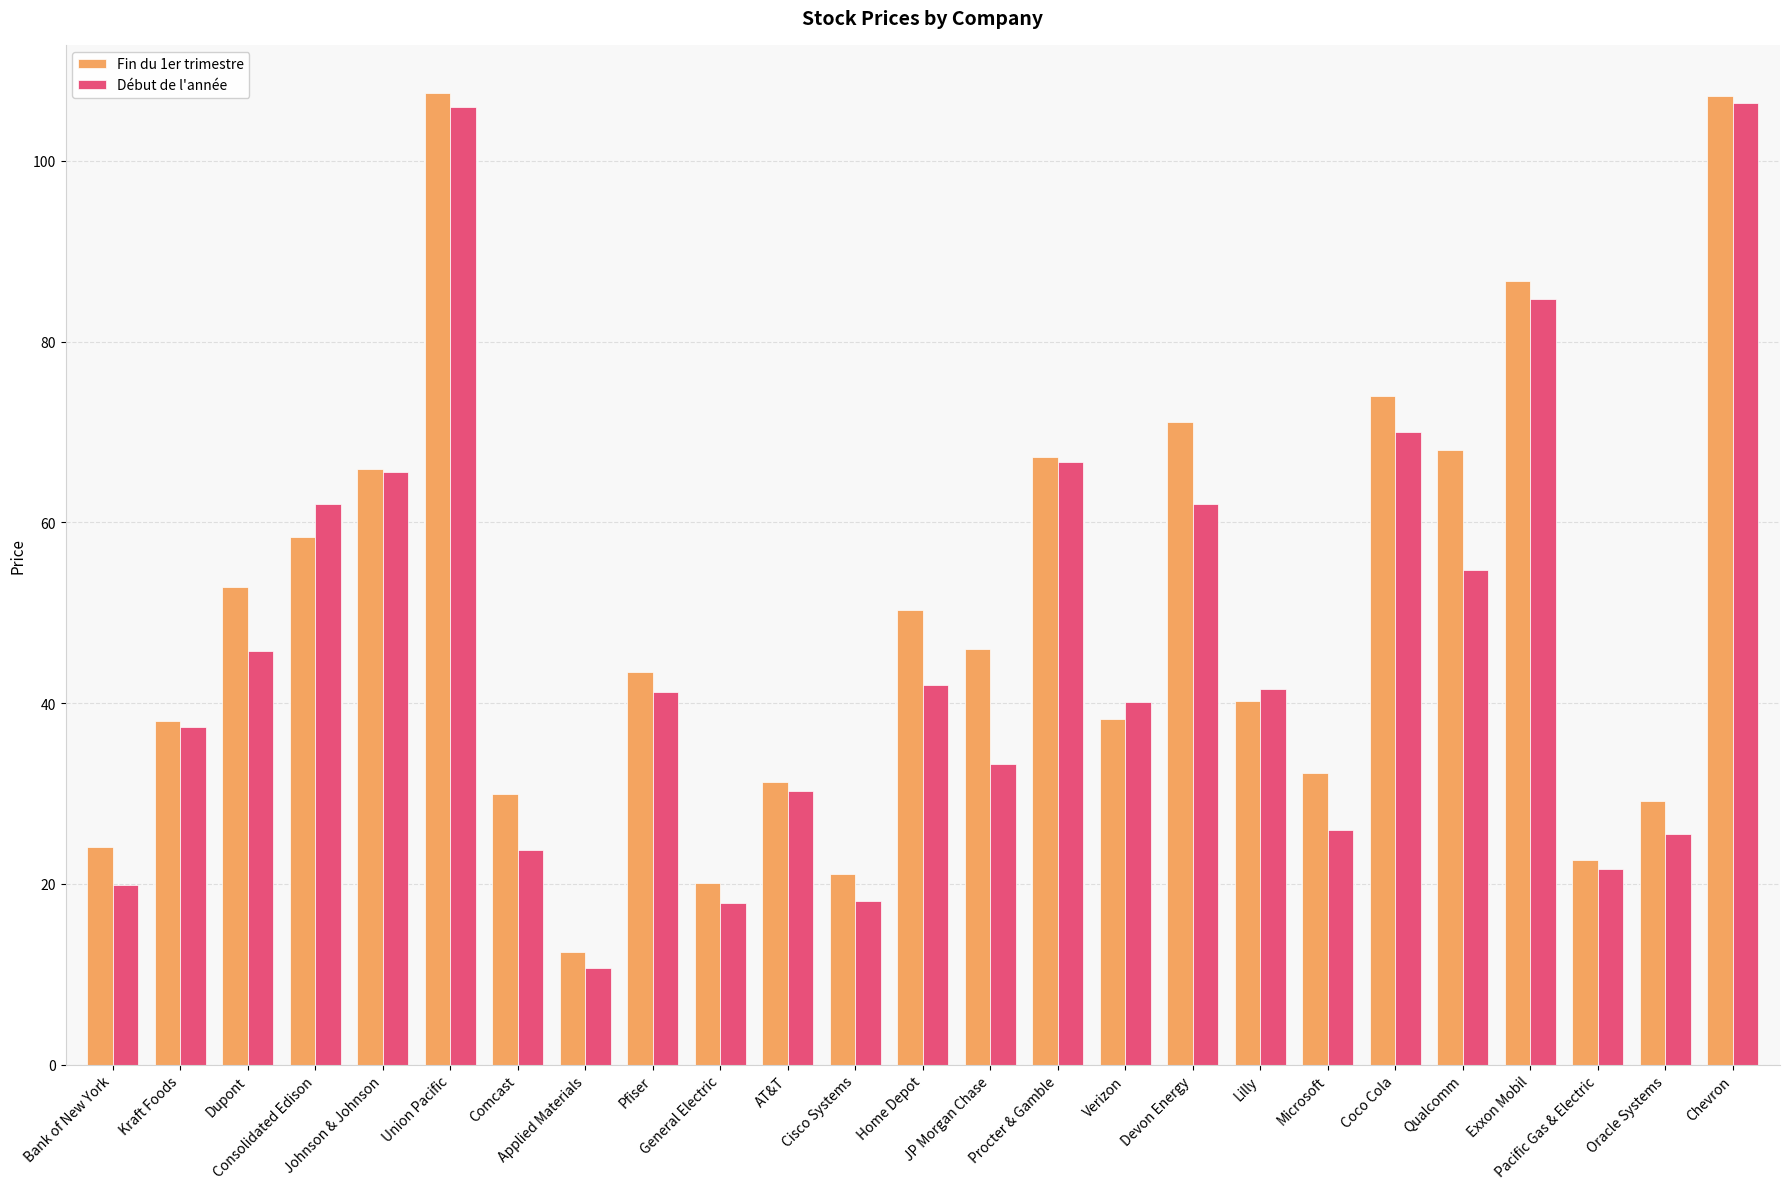

Between Dupont and Pfiser, which series saw the biggest shift?

Fin du 1er trimestre